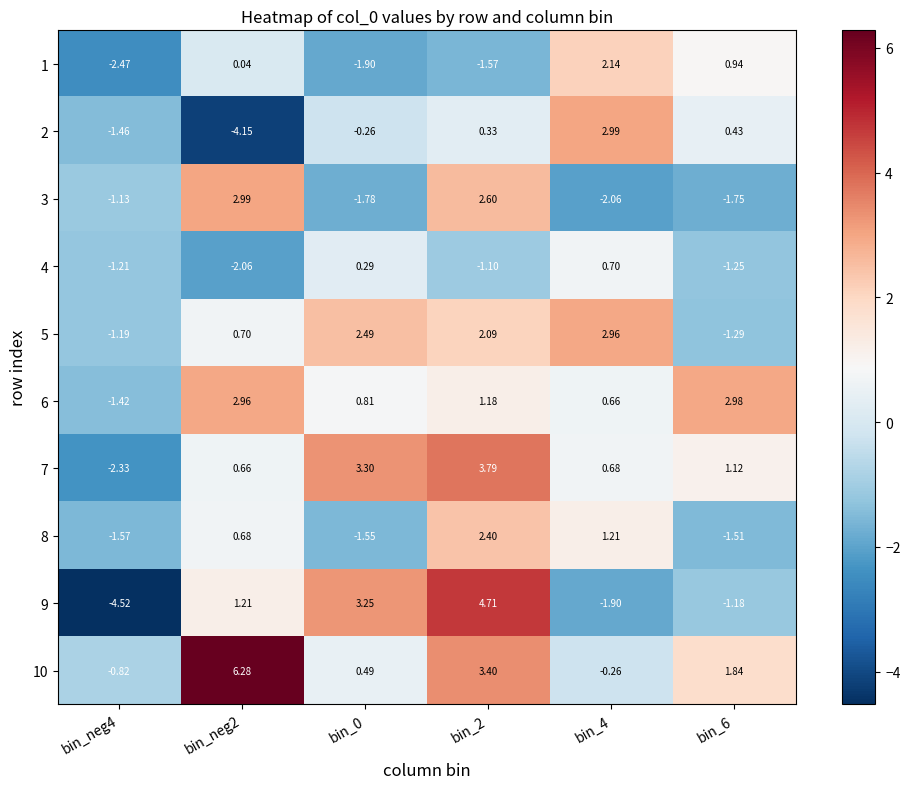

Is the value of 2 at bin_neg2 greater than the value of 9 at bin_0?

No